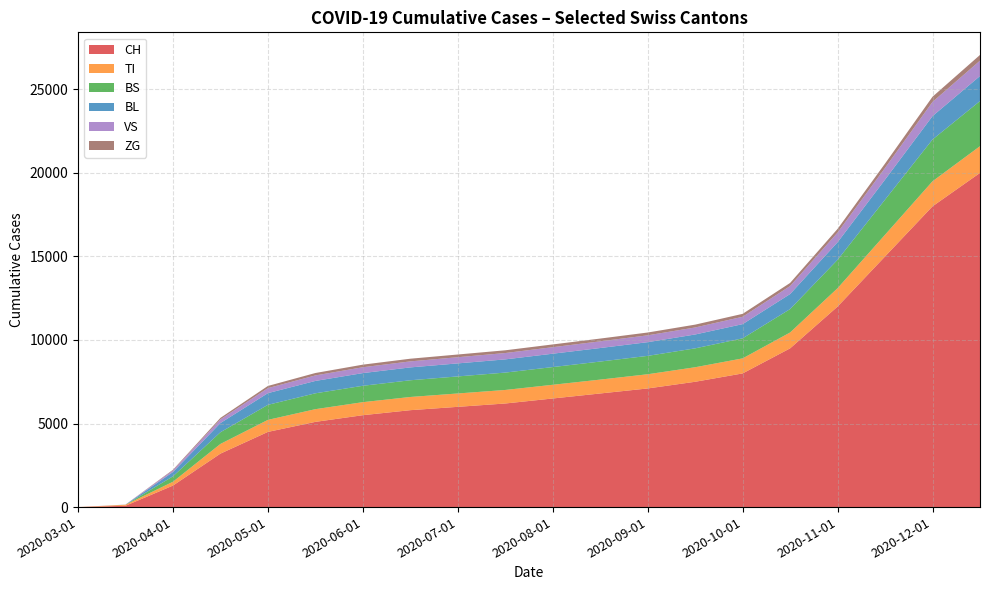

Reading left to right, extract all data points from this chart.

CH: 2020-03-01=0	2020-03-15=79	2020-04-01=1288	2020-04-15=3200	2020-05-01=4500	2020-05-15=5100	2020-06-01=5500	2020-06-15=5800	2020-07-01=6000	2020-07-15=6200	2020-08-01=6500	2020-08-15=6800	2020-09-01=7100	2020-09-15=7500	2020-10-01=8000	2020-10-15=9500	2020-11-01=12000	2020-11-15=15000	2020-12-01=18000	2020-12-15=20000
TI: 2020-03-01=0	2020-03-15=61	2020-04-01=229	2020-04-15=580	2020-05-01=720	2020-05-15=760	2020-06-01=780	2020-06-15=790	2020-07-01=800	2020-07-15=810	2020-08-01=820	2020-08-15=830	2020-09-01=850	2020-09-15=870	2020-10-01=900	2020-10-15=950	2020-11-01=1100	2020-11-15=1300	2020-12-01=1500	2020-12-15=1600
BS: 2020-03-01=0	2020-03-15=0	2020-04-01=323	2020-04-15=700	2020-05-01=900	2020-05-15=950	2020-06-01=980	2020-06-15=1000	2020-07-01=1020	2020-07-15=1040	2020-08-01=1060	2020-08-15=1080	2020-09-01=1100	2020-09-15=1130	2020-10-01=1200	2020-10-15=1400	2020-11-01=1700	2020-11-15=2100	2020-12-01=2500	2020-12-15=2700
BL: 2020-03-01=0	2020-03-15=5	2020-04-01=258	2020-04-15=550	2020-05-01=700	2020-05-15=740	2020-06-01=760	2020-06-15=770	2020-07-01=780	2020-07-15=790	2020-08-01=800	2020-08-15=810	2020-09-01=820	2020-09-15=830	2020-10-01=850	2020-10-15=900	2020-11-01=1050	2020-11-15=1200	2020-12-01=1400	2020-12-15=1500
VS: 2020-03-01=0	2020-03-15=6	2020-04-01=96	2020-04-15=220	2020-05-01=300	2020-05-15=330	2020-06-01=350	2020-06-15=360	2020-07-01=370	2020-07-15=380	2020-08-01=390	2020-08-15=400	2020-09-01=410	2020-09-15=420	2020-10-01=440	2020-10-15=480	2020-11-01=580	2020-11-15=700	2020-12-01=850	2020-12-15=920
ZG: 2020-03-01=0	2020-03-15=0	2020-04-01=40	2020-04-15=90	2020-05-01=130	2020-05-15=145	2020-06-01=155	2020-06-15=160	2020-07-01=162	2020-07-15=164	2020-08-01=165	2020-08-15=166	2020-09-01=168	2020-09-15=170	2020-10-01=175	2020-10-15=185	2020-11-01=220	2020-11-15=260	2020-12-01=310	2020-12-15=340